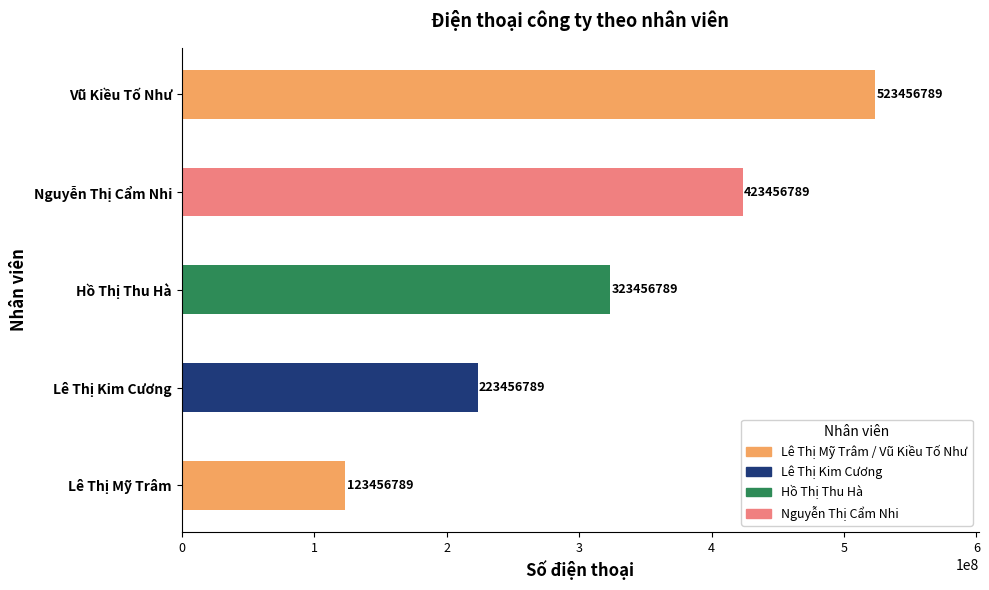

What is the sum of all values?

1617283945